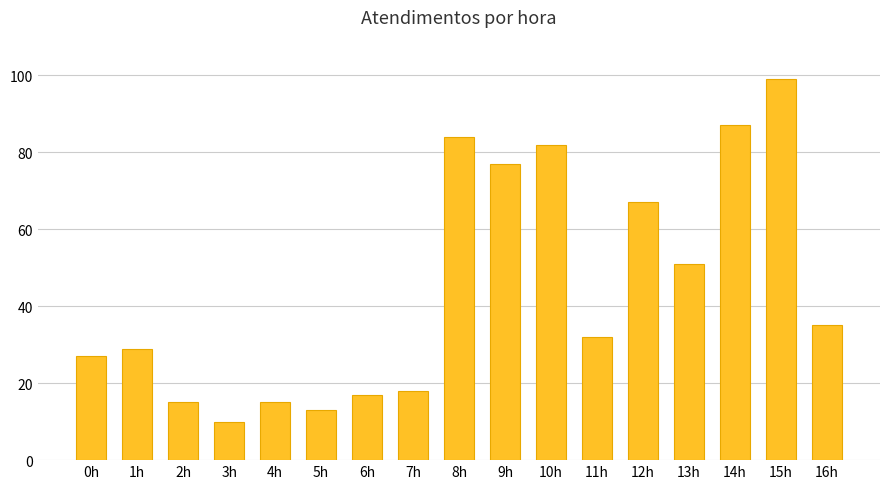

What is the sum of the values at 5h and 3h?

23